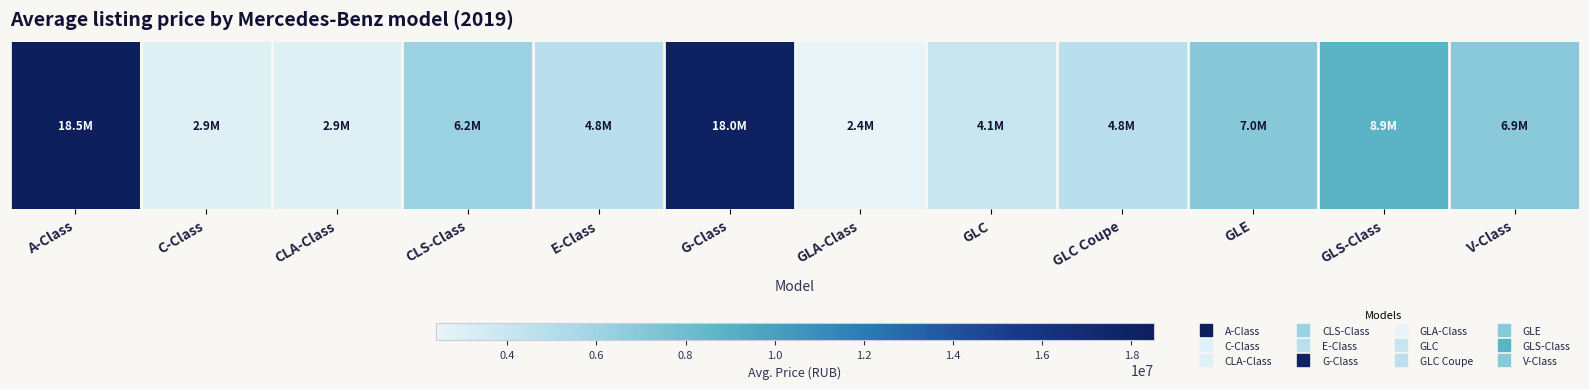

Where is the data nearest to the value 10456250?

GLS-Class